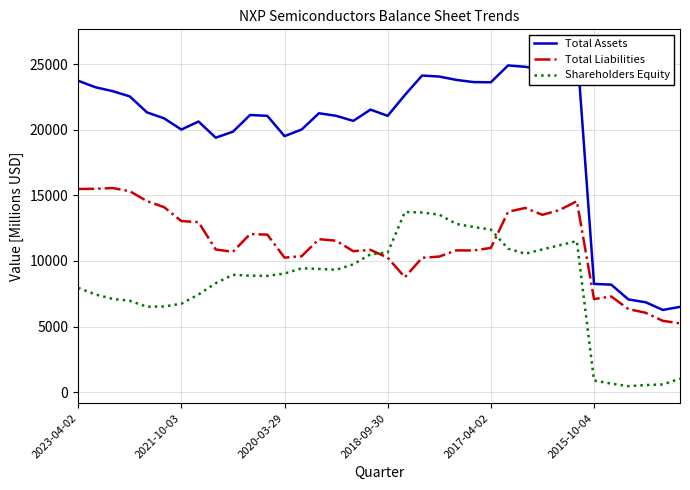

How many interior local valleys does the Total Assets series have?

8